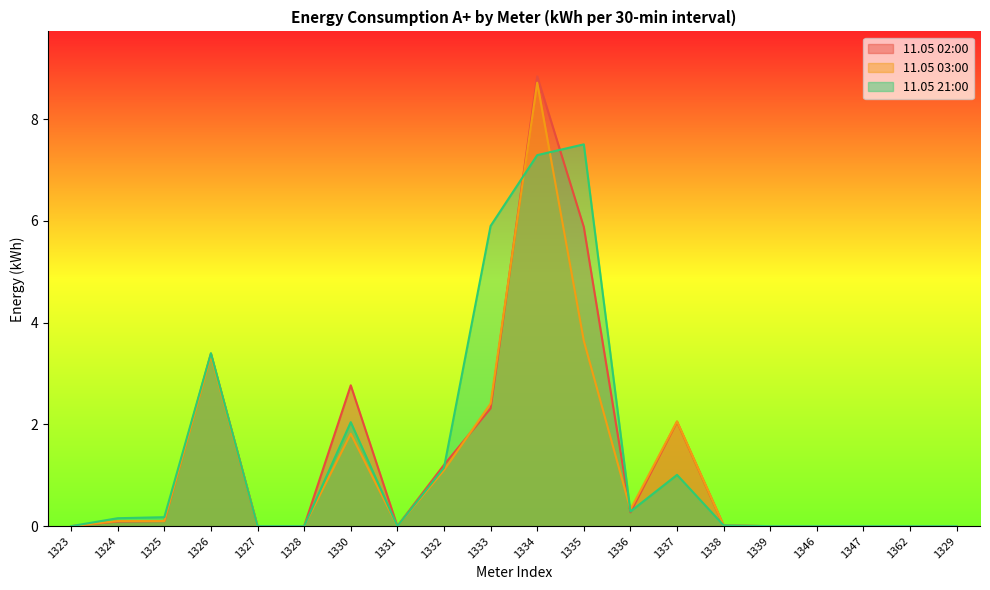

What is the maximum value shown in the chart?

8.8